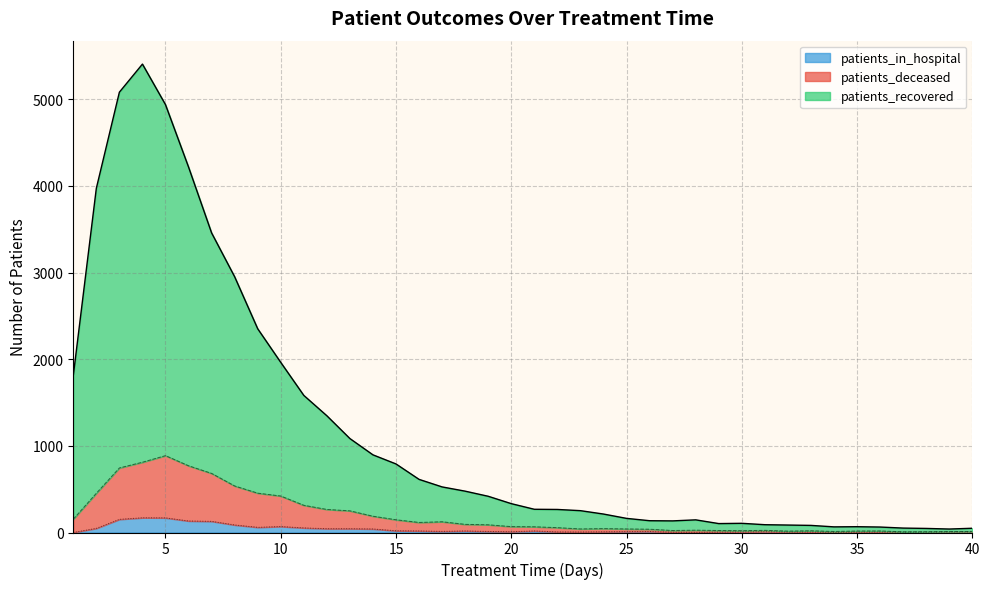

Does the chart display data point markers on the line(s)?

No